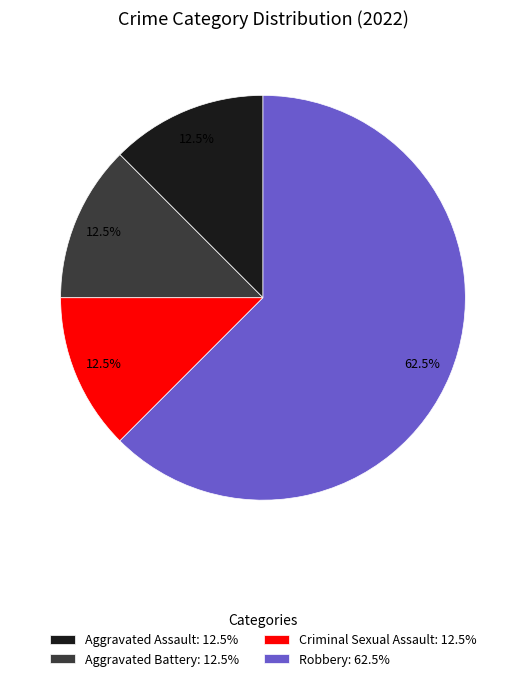

Approximately how many times larger is the value at Robbery: 62.5% compared to Criminal Sexual Assault: 12.5%?

5.0